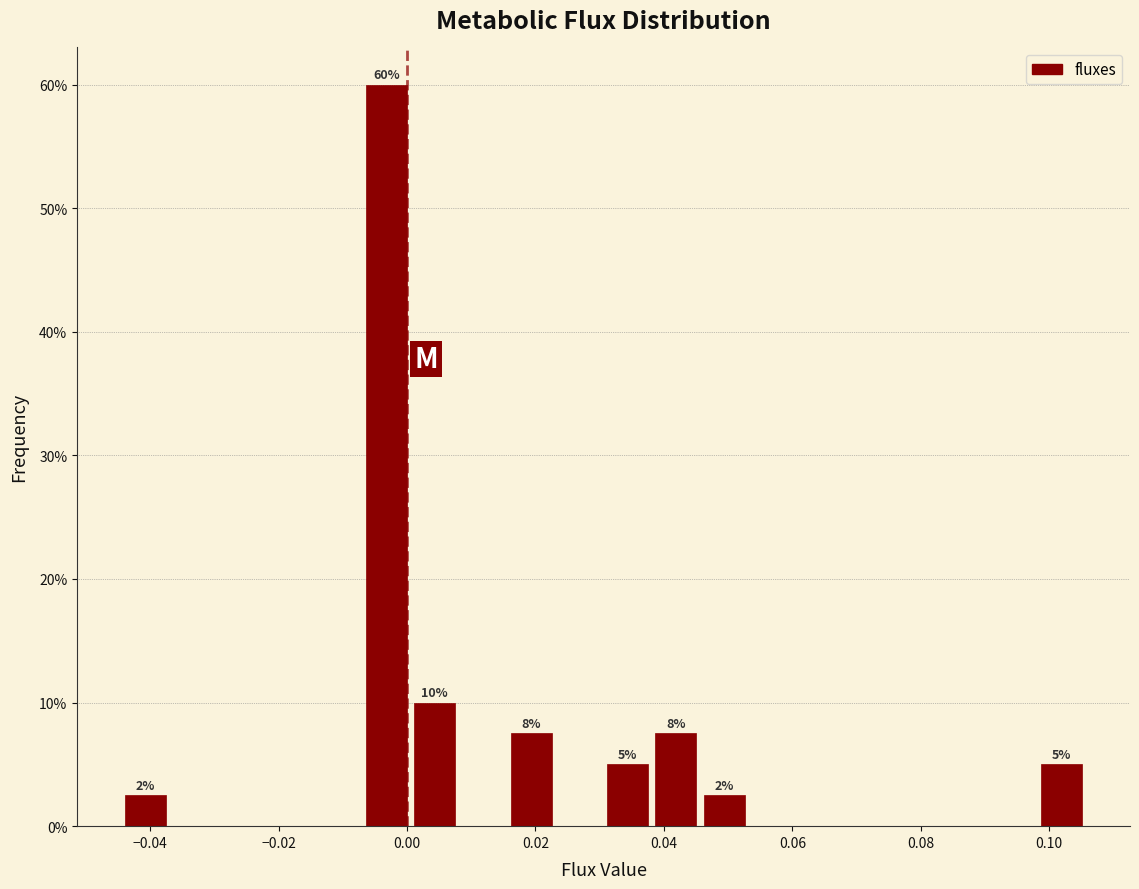

Around what value on the x-axis is the tallest bar? Give the approximate position of its centre, as read against the axis.

-0.004